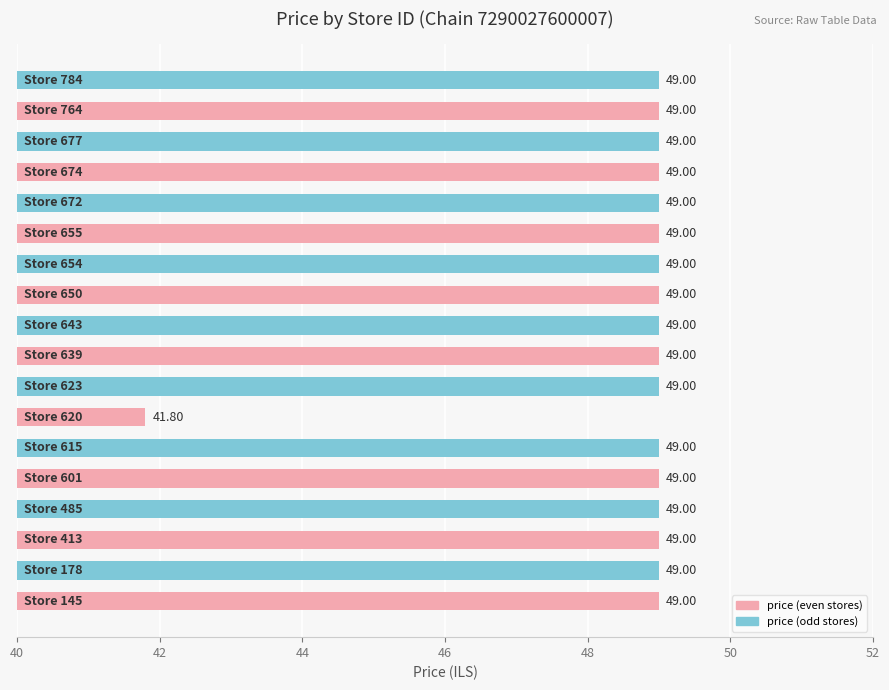

What is the sum of all values?

874.8